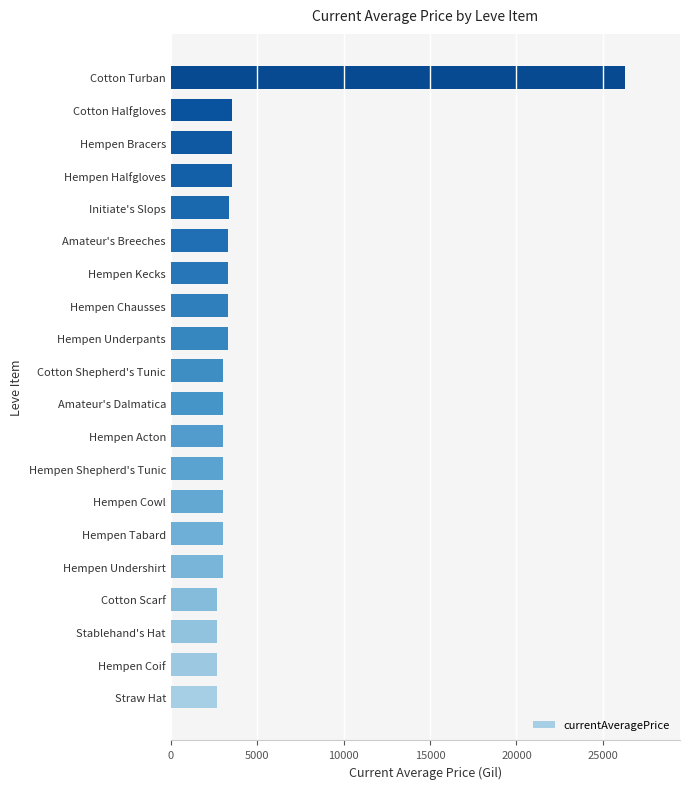

The value at Initiate's Slops is 4771. True or false?

False